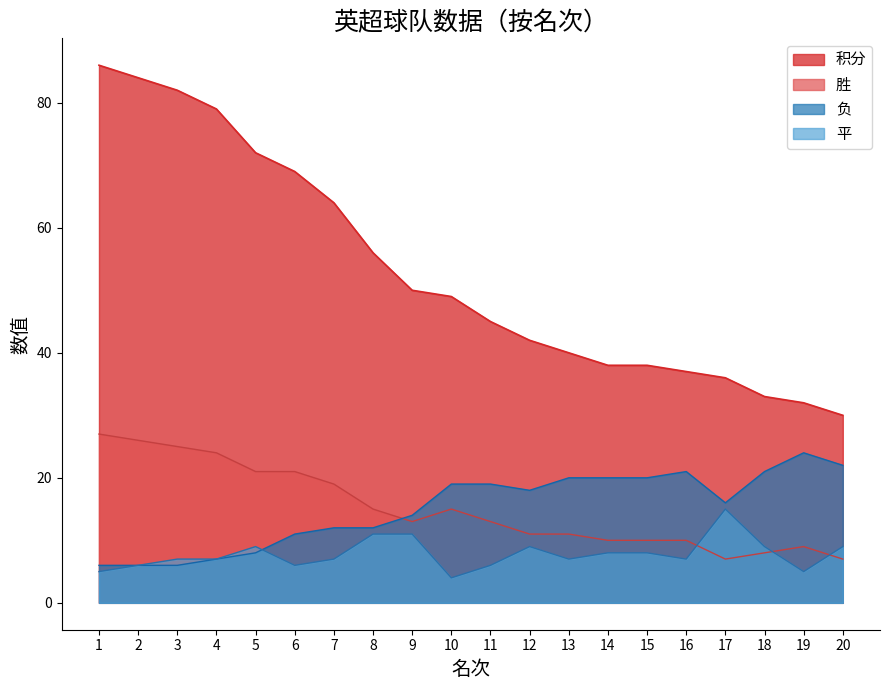

Where is 积分_line nearest to the value 58?

8